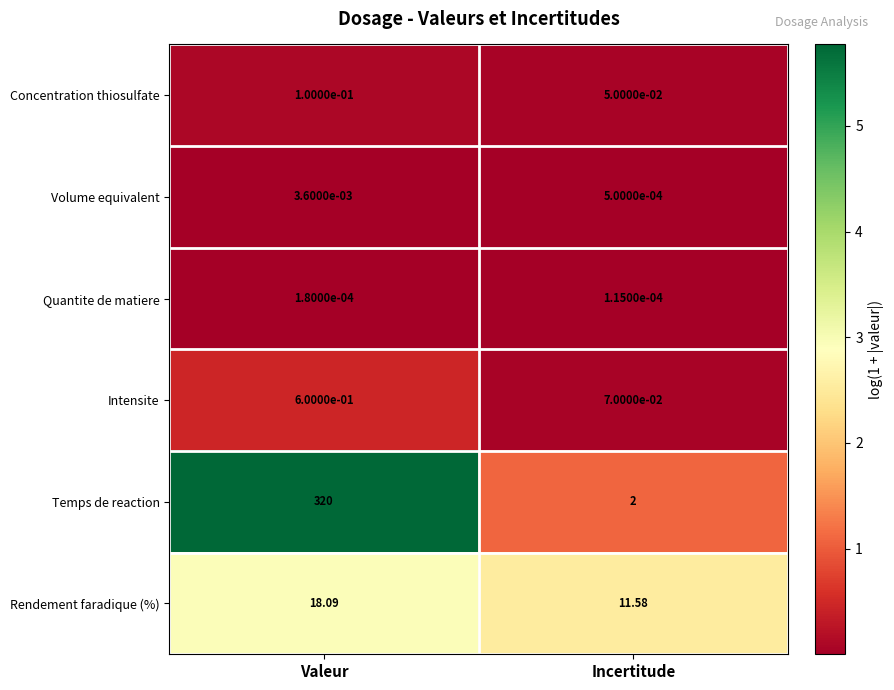

What is the spread (max minus min) of values at Incertitude?

11.6